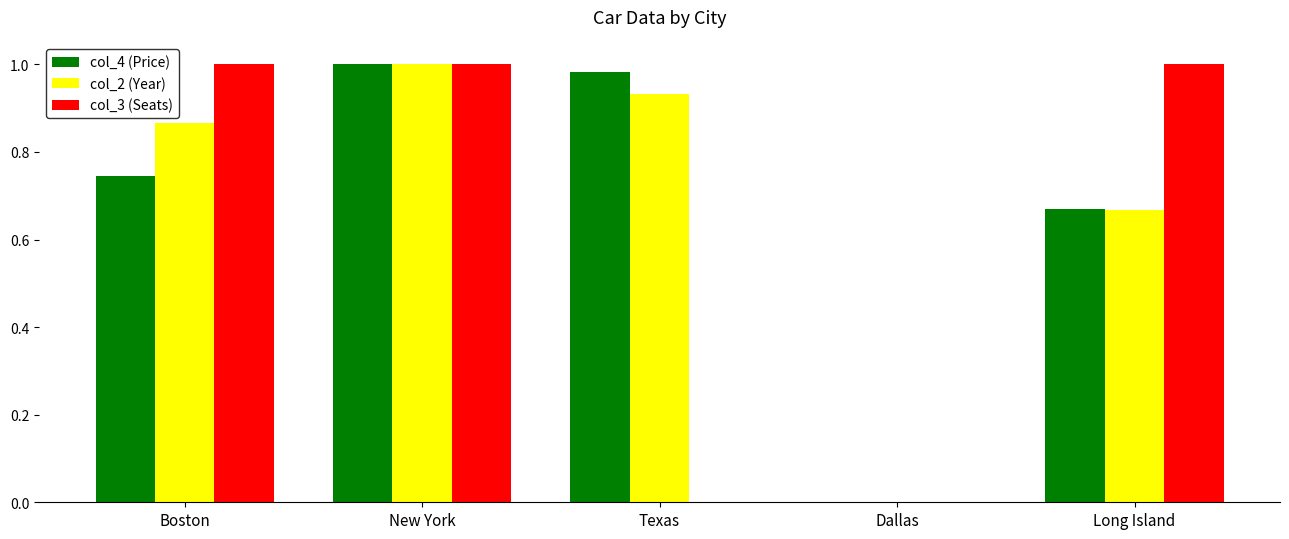

What are all the series names shown in the legend?

col_4 (Price), col_2 (Year), col_3 (Seats)